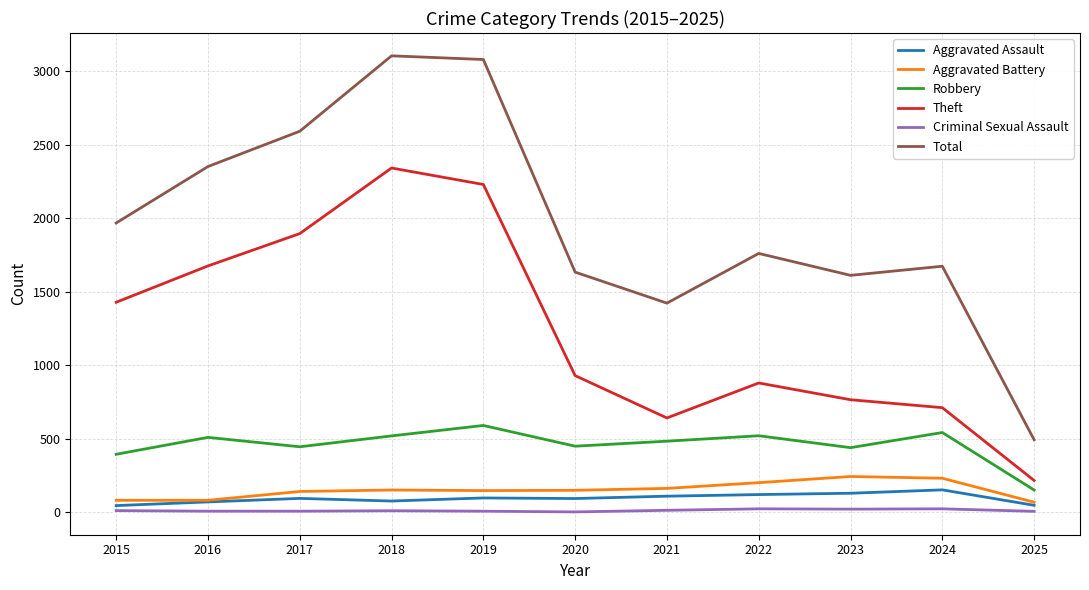

True or false: Aggravated Assault and Theft intersect in this chart.

False